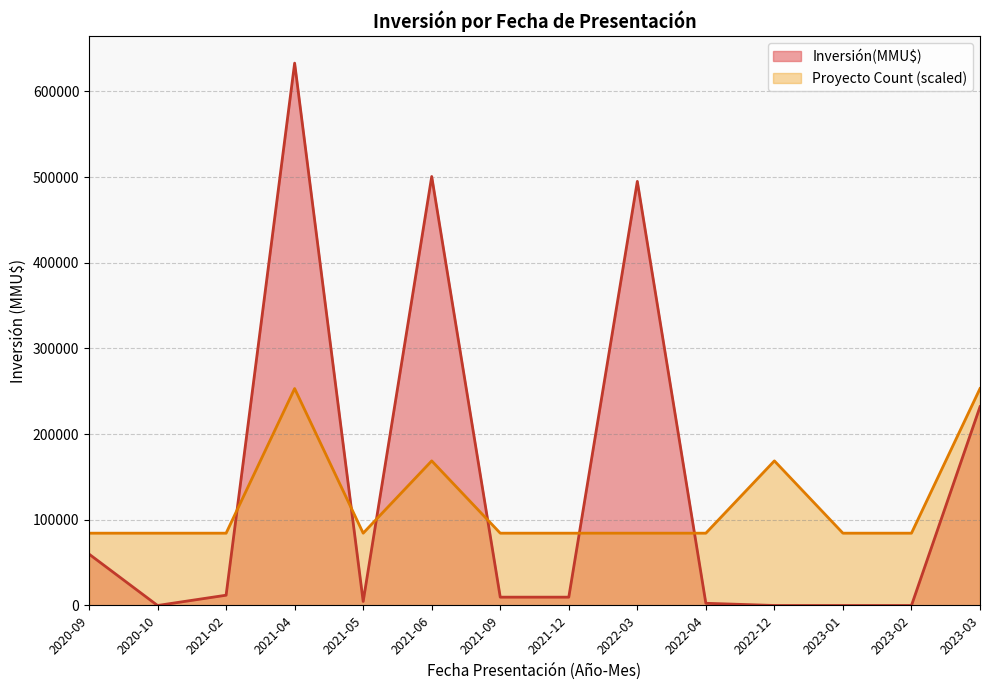

What is the sum of the Count values at 2022-04 and 2021-09?

2